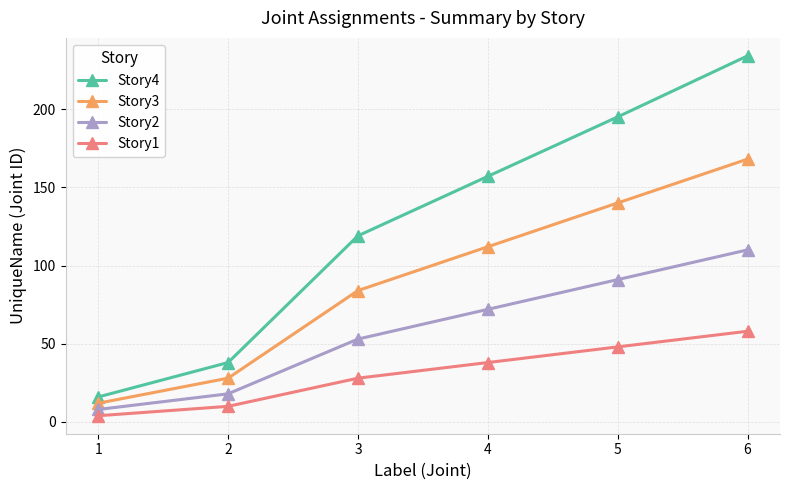

What is the highest value of the Story3 series?

168